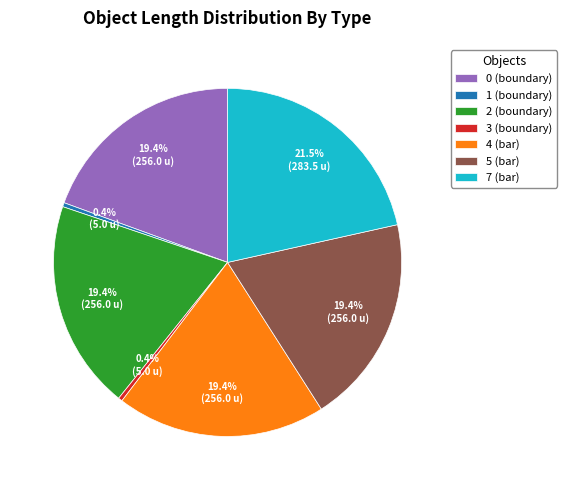

Count the number of slices in the pie.

7